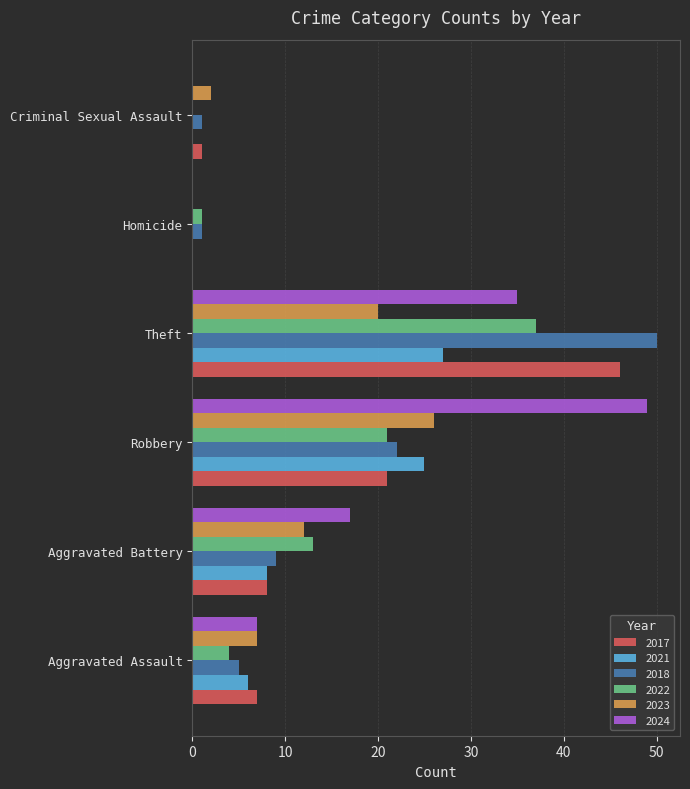

What is the highest value of the 2021 series?

27